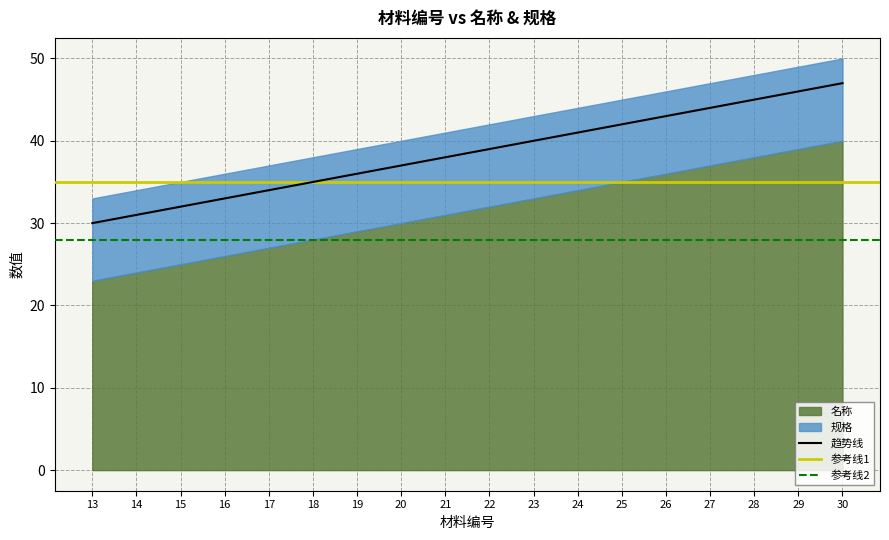

What is the approximate value at 14?

31